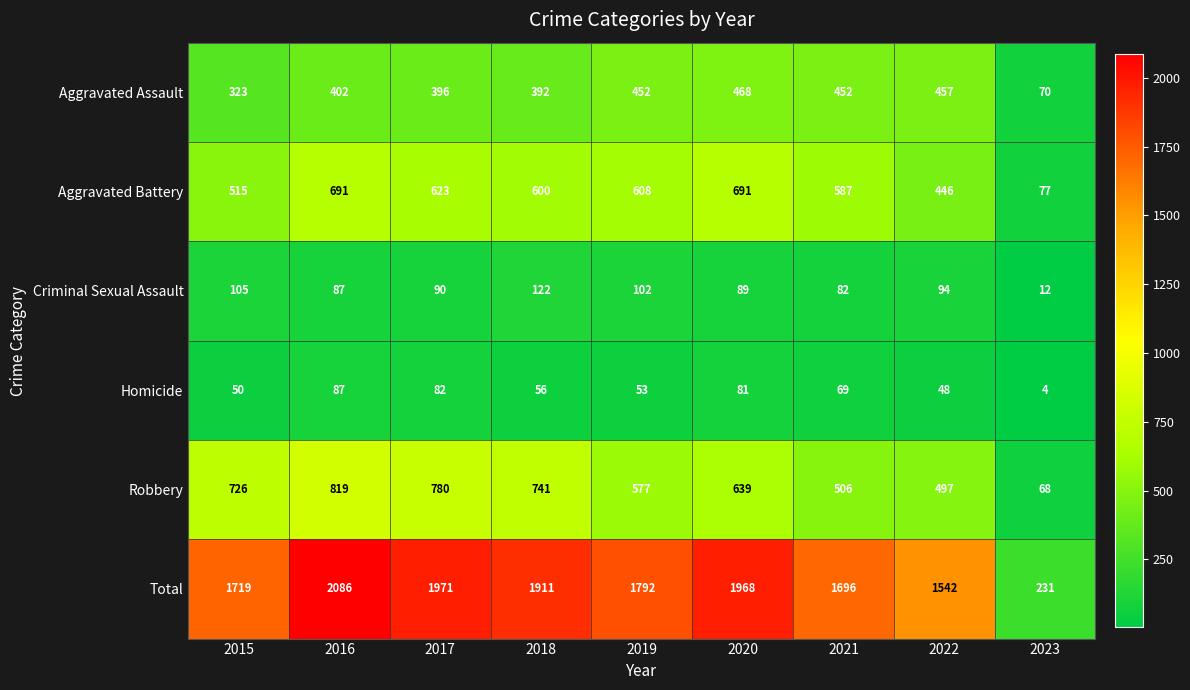

What is the difference between the maximum and minimum values in the Homicide series?

83